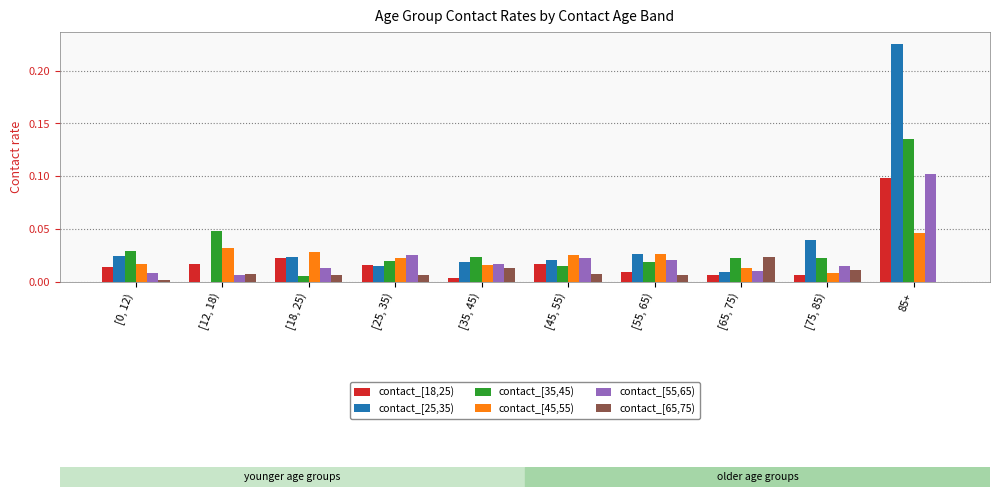

Which series has the largest total across all categories?

contact_[25,35)